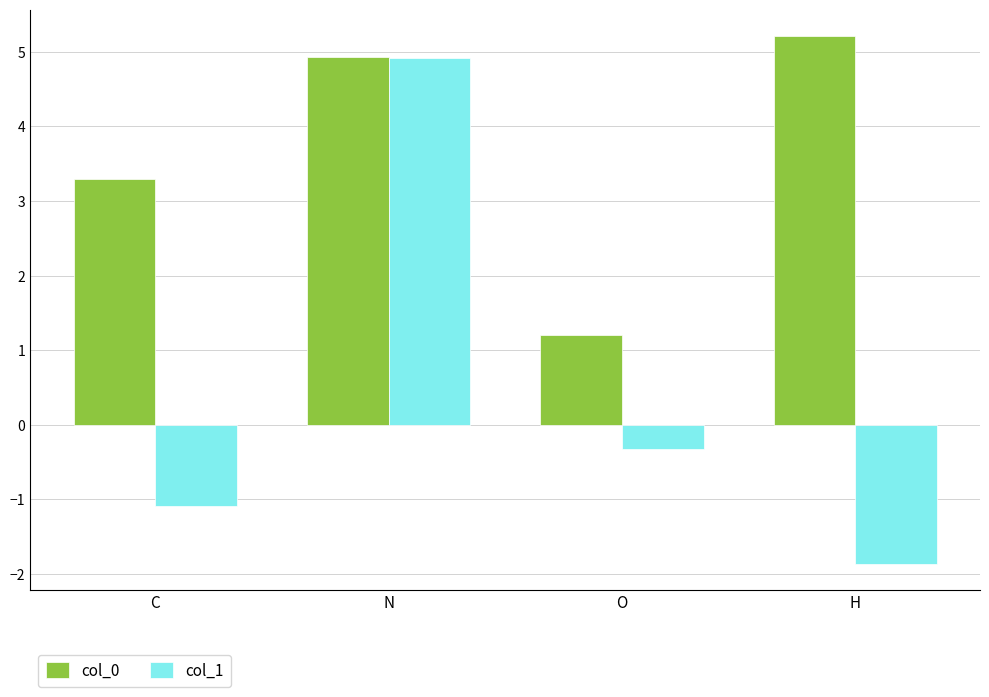

What is the difference between the col_1 values at O and H?

1.5